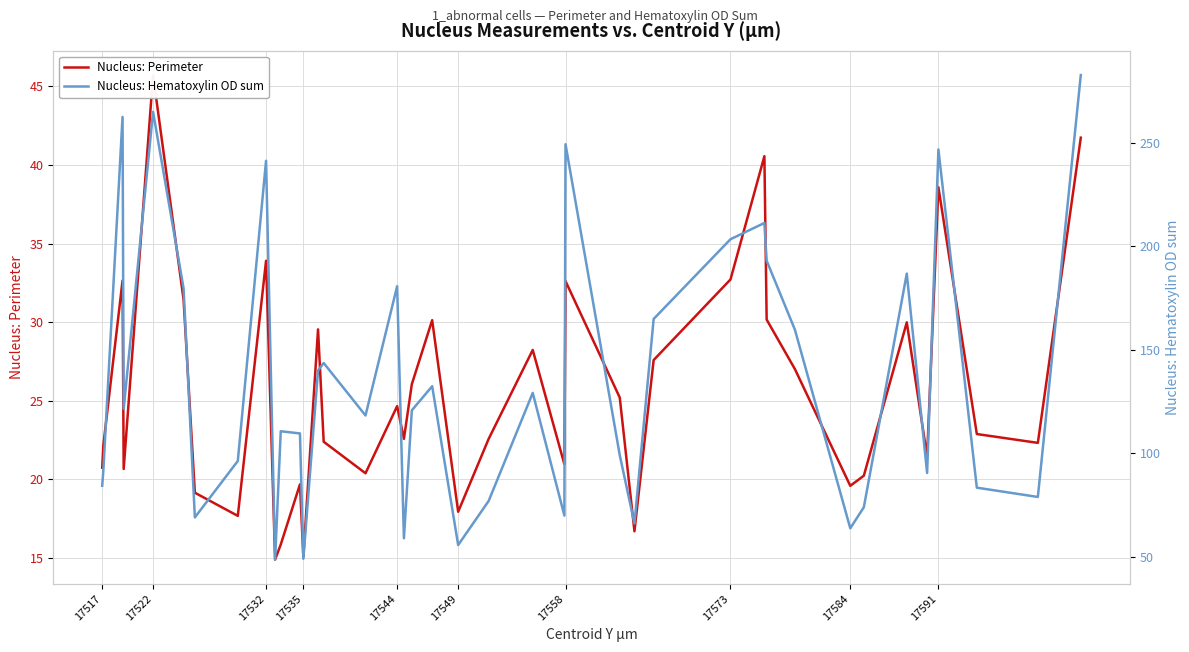

Does the chart display data point markers on the line(s)?

No